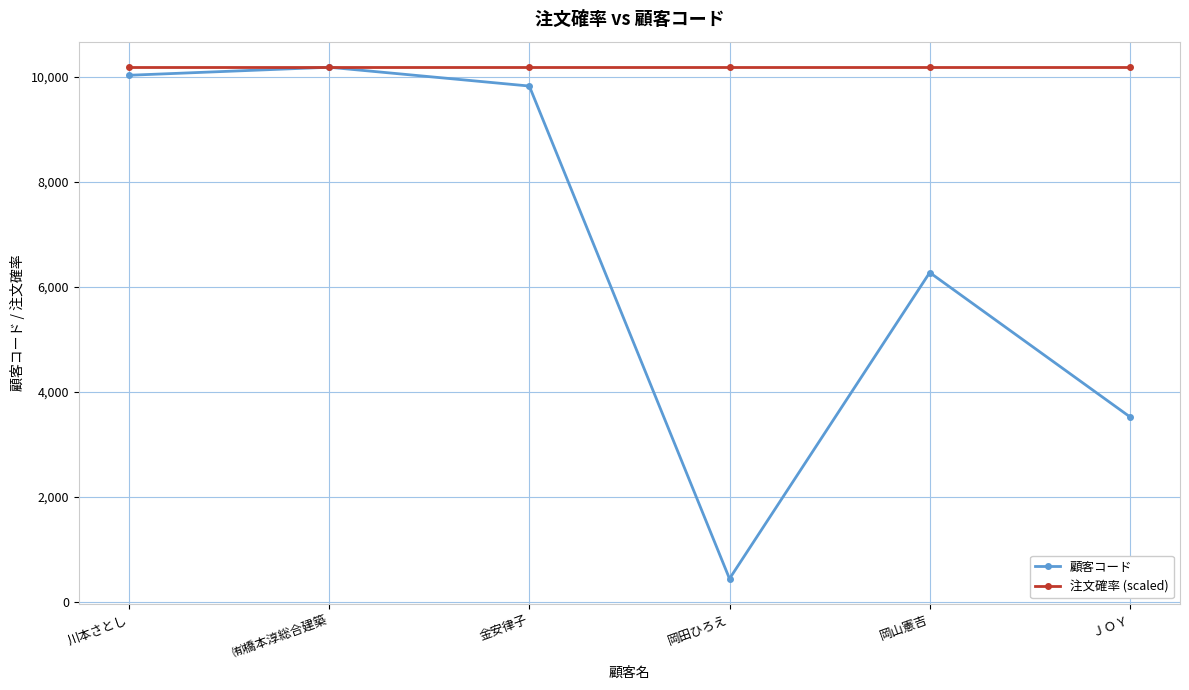

True or false: 顧客コード has a value of 14165 at 川本さとし.

False